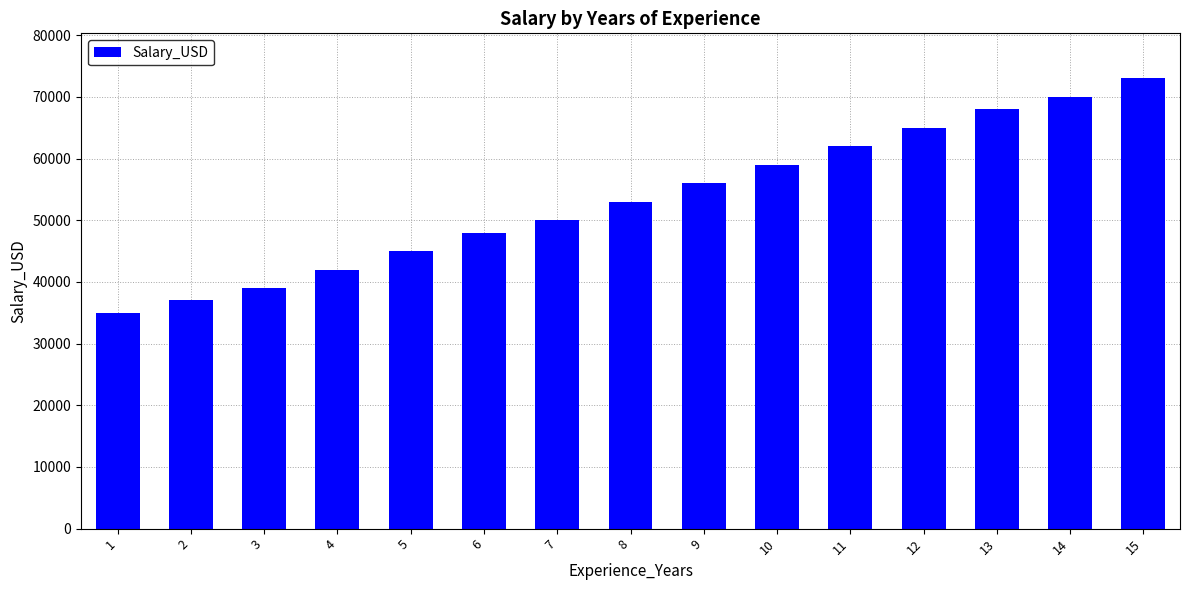

What is the difference between the values at 2 and 8?

16000